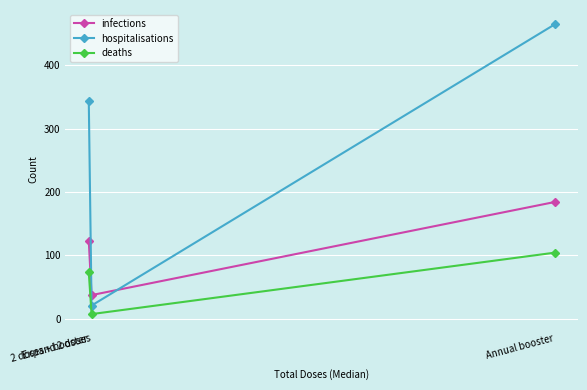

What is the smallest value displayed?

7.0